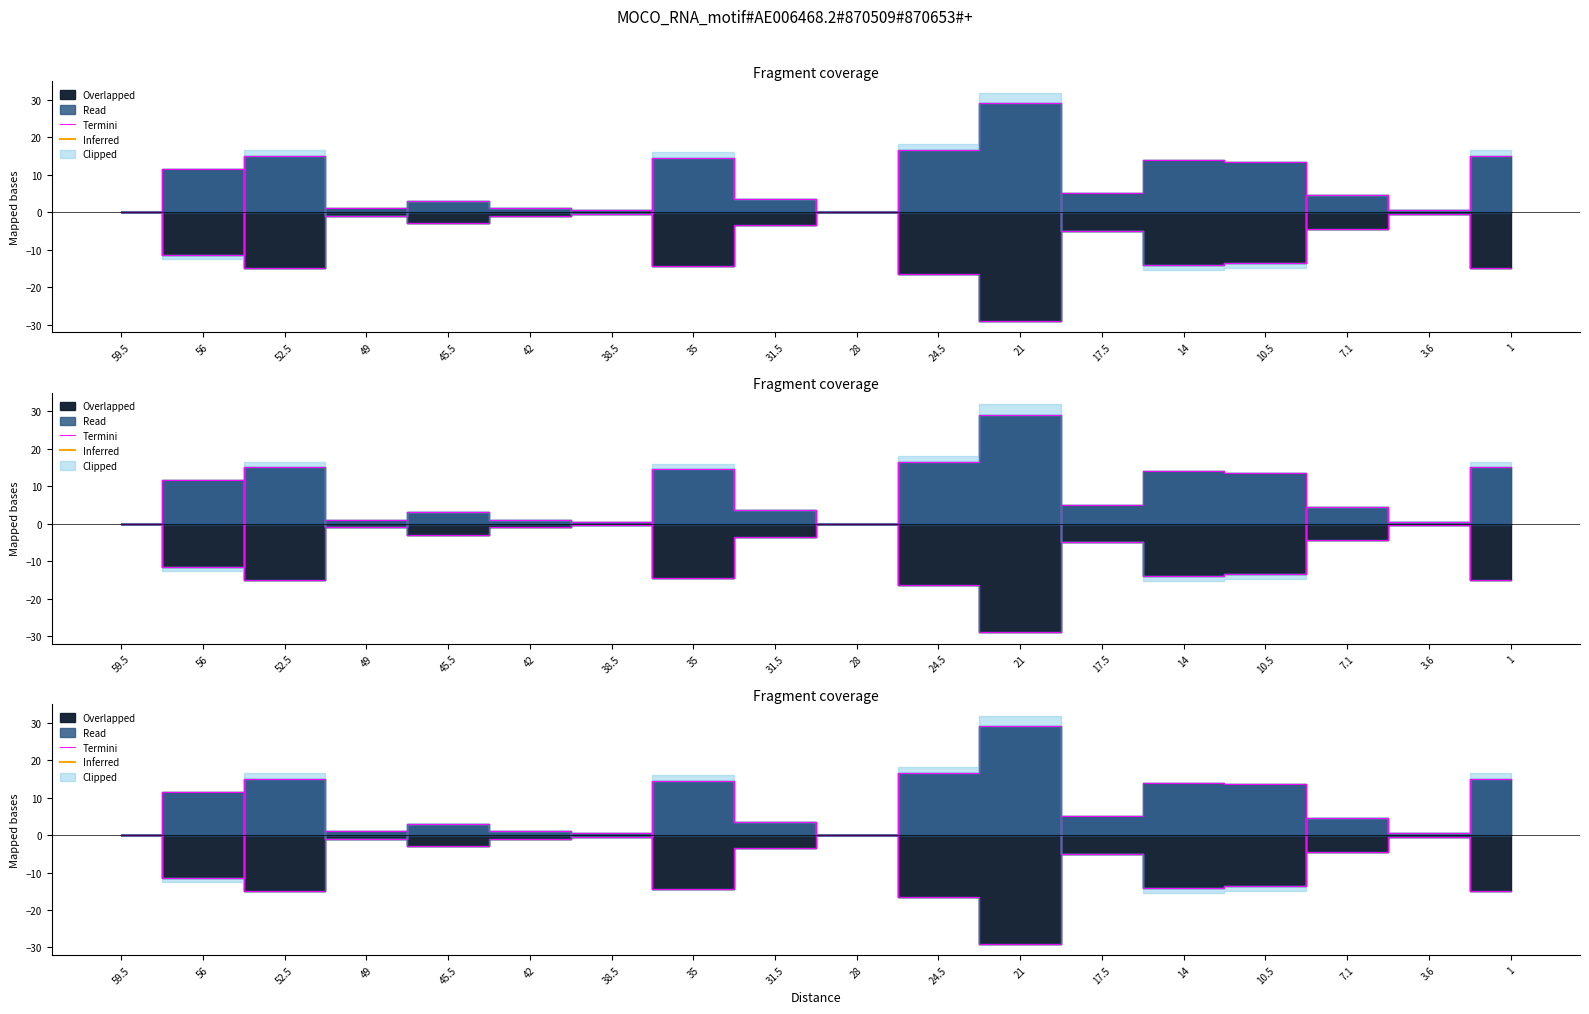

Which label corresponds to the smallest value in the chart?

14